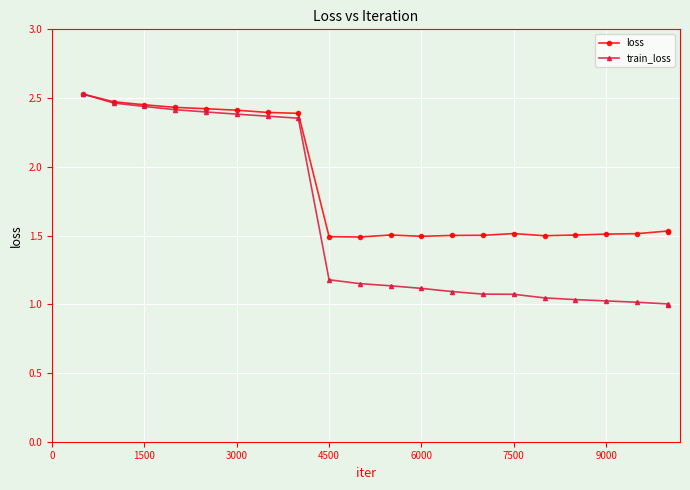

How many data points does each series have?

21